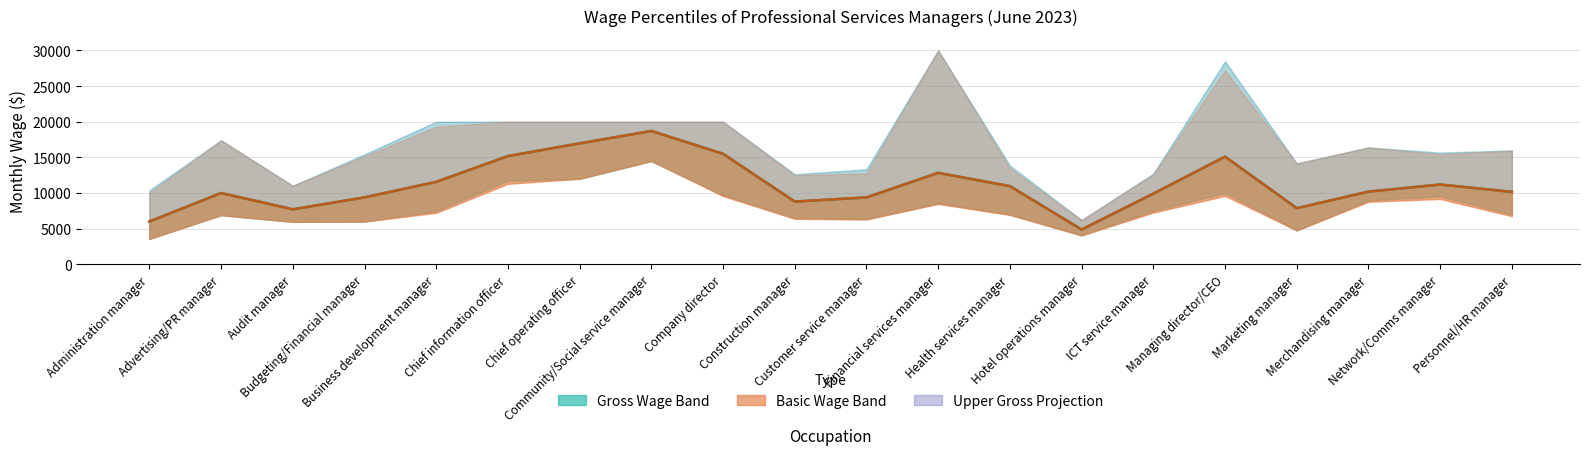

Where is Basic Wage Median nearest to the value 11790?

Business development manager